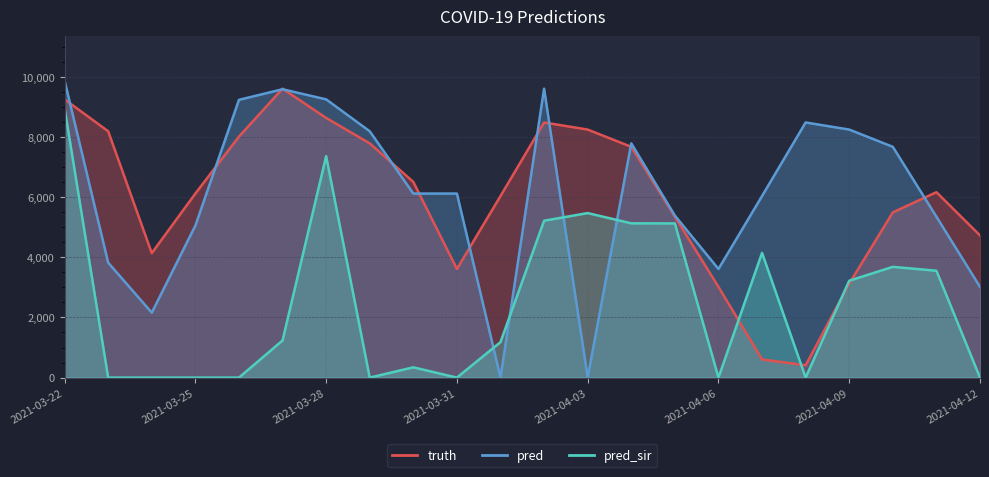

Which series ends up on top after the final intersection of pred and pred_sir?

pred